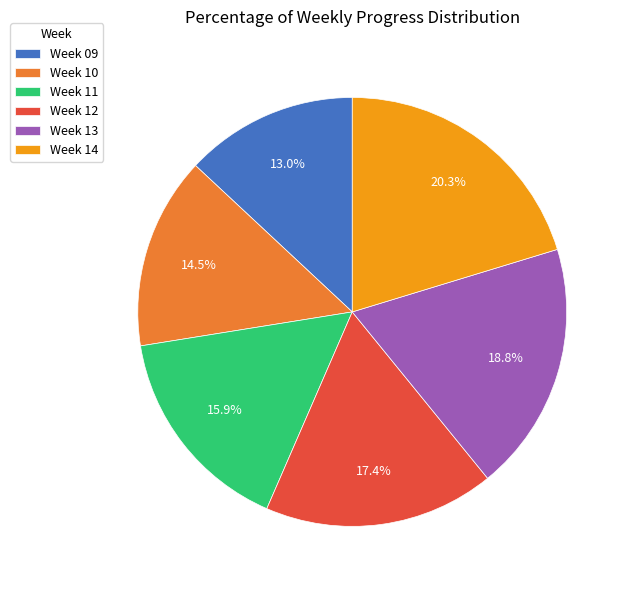

Rank the categories by value from lowest to highest.

Week 09, Week 10, Week 11, Week 12, Week 13, Week 14